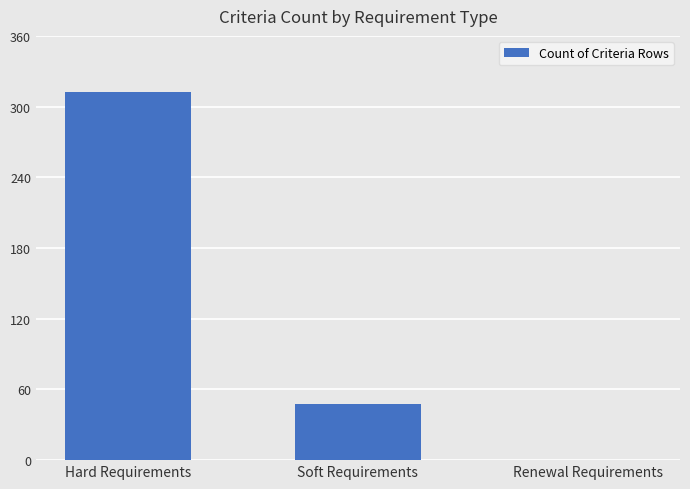

The value at Renewal Requirements is 0. True or false?

True